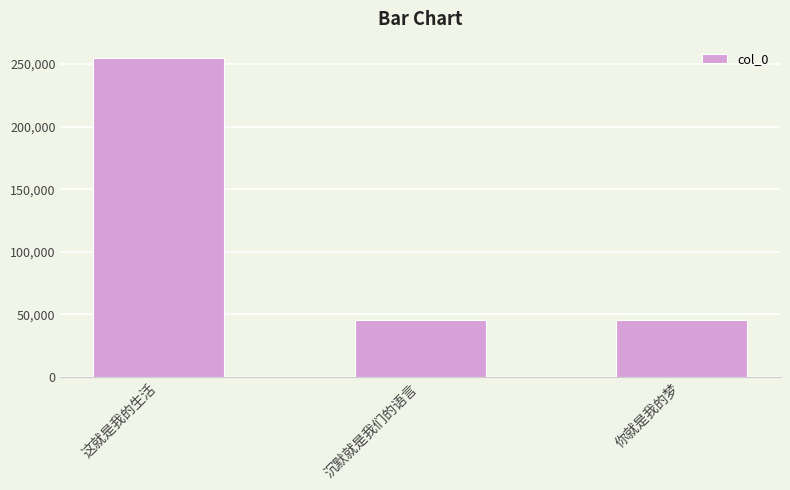

True or false: the data shows 98763 at 这就是我的生活.

False